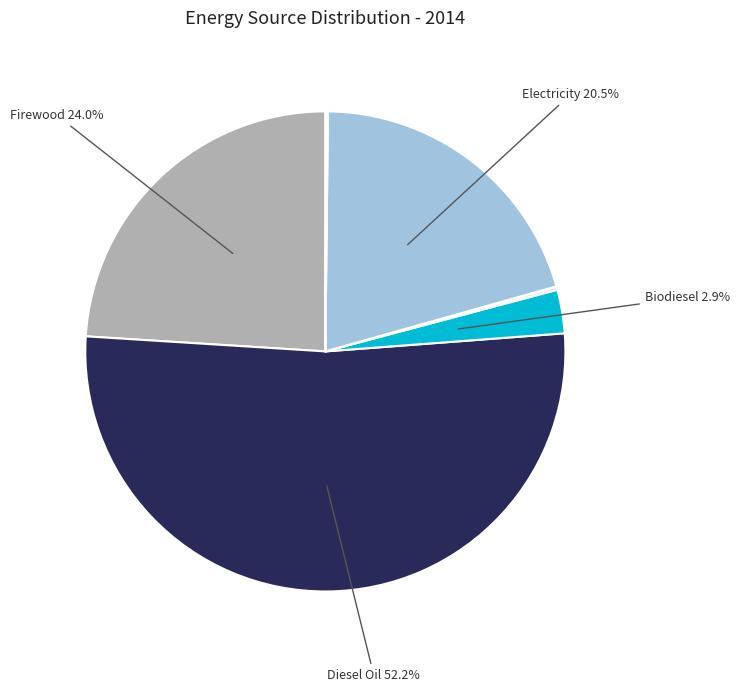

Which slice represents more than half of the pie?

Diesel Oil